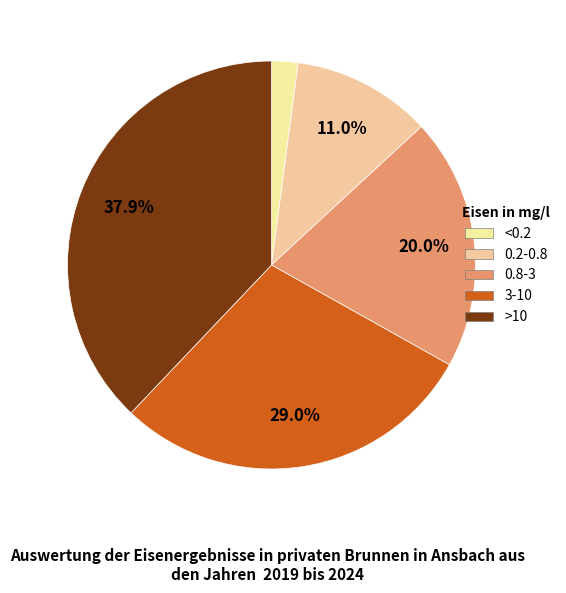

Count the number of slices in the pie.

5